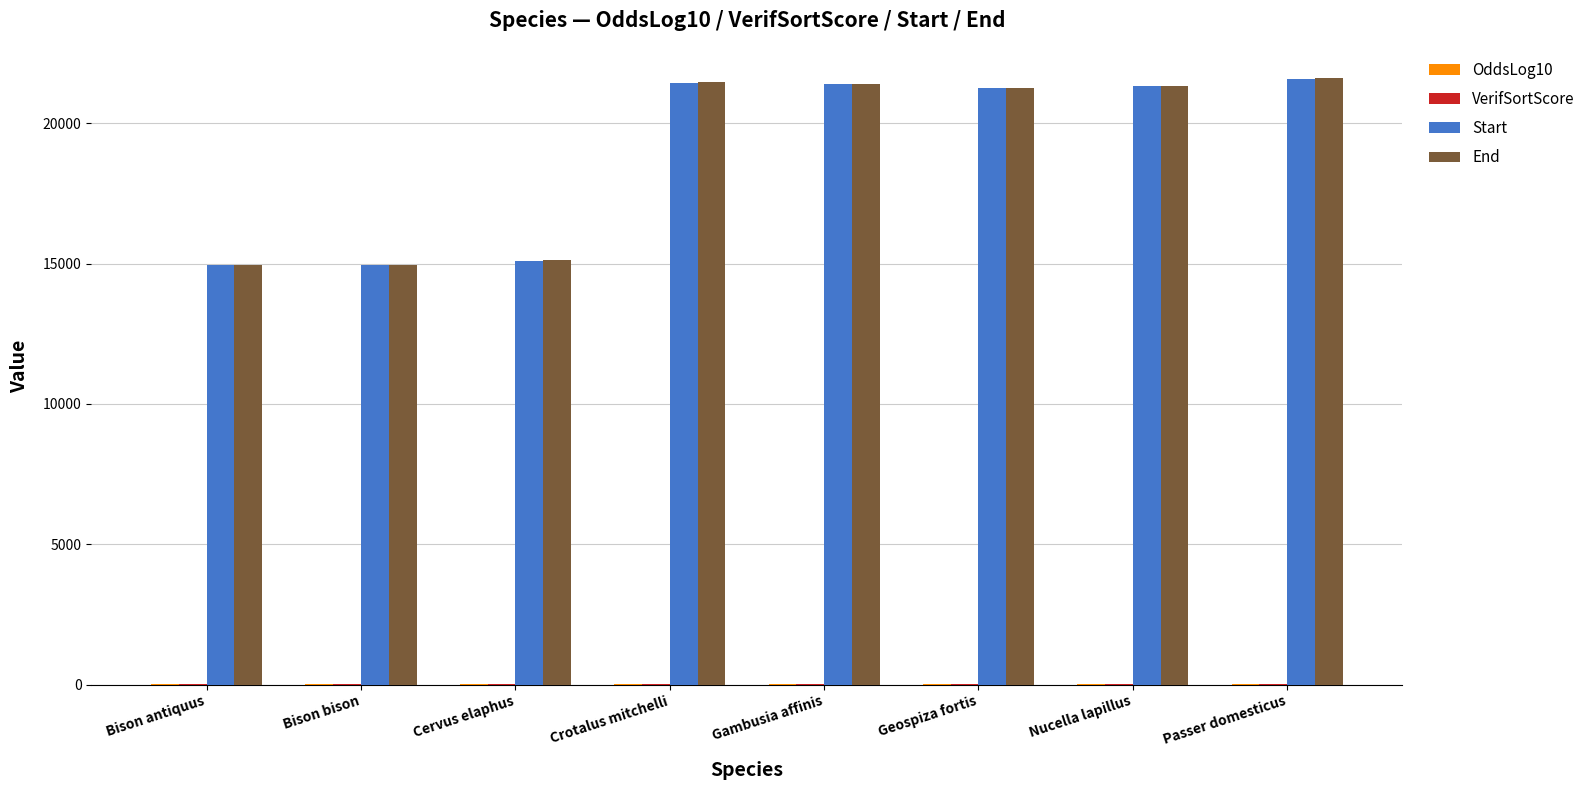

What is the total value across all series at Bison bison?

29921.9